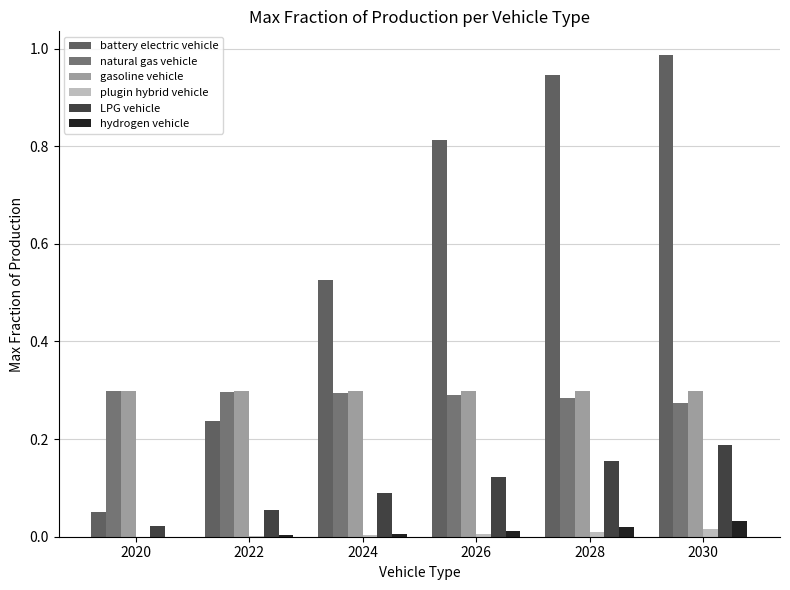

How many groups of bars are there?

6